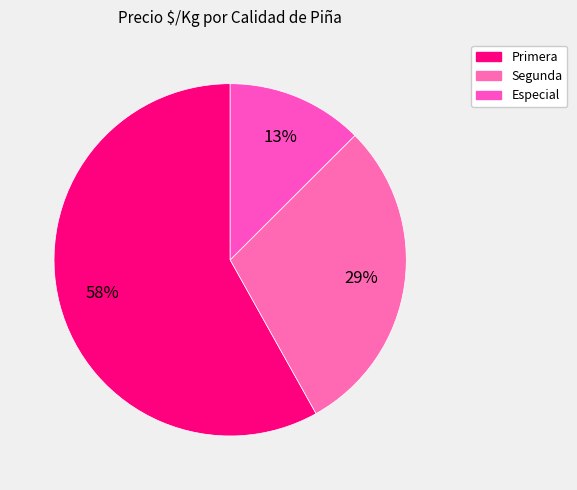

How many segments does this pie chart have?

3